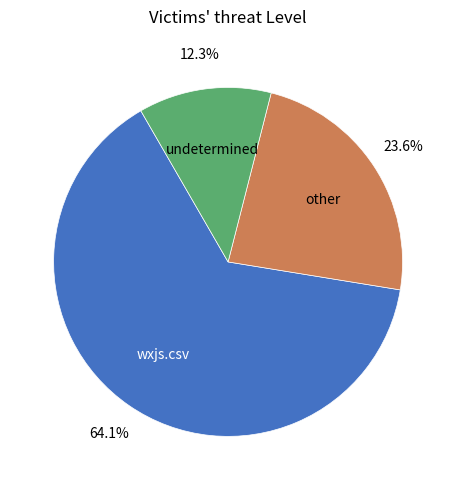

How many slices are in this pie chart?

3